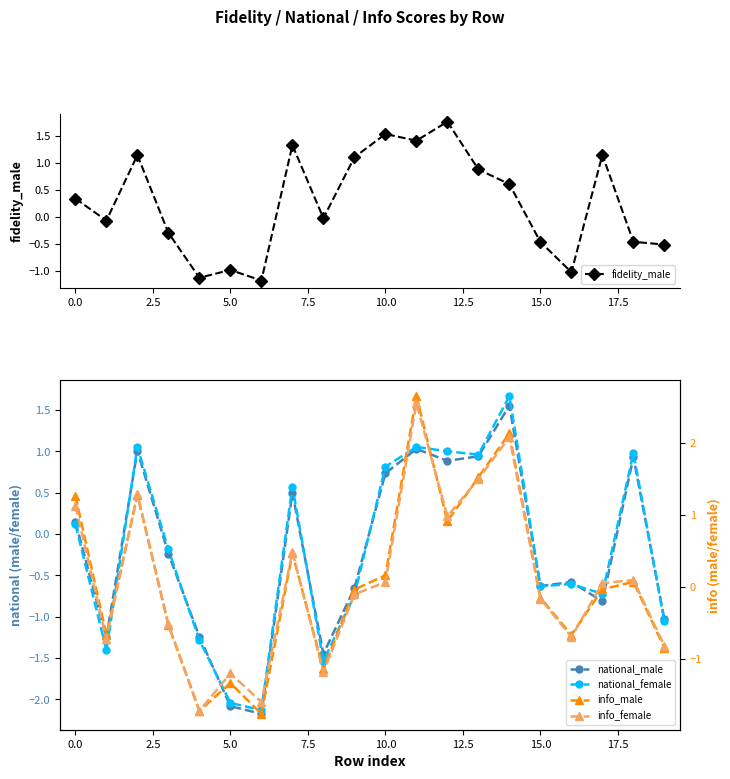

At which category is the sum across all series the highest?

11